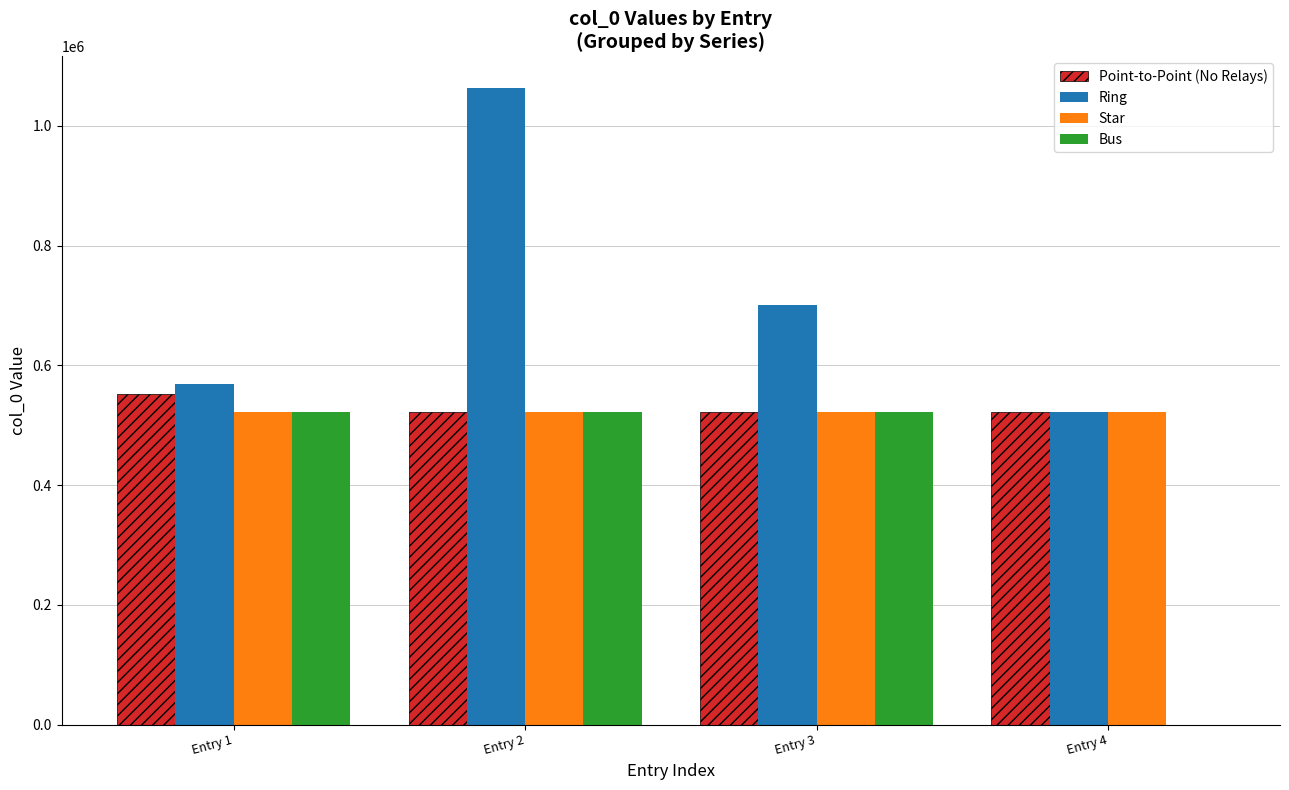

What is the sum of all Point-to-Point (No Relays) values?

2118341